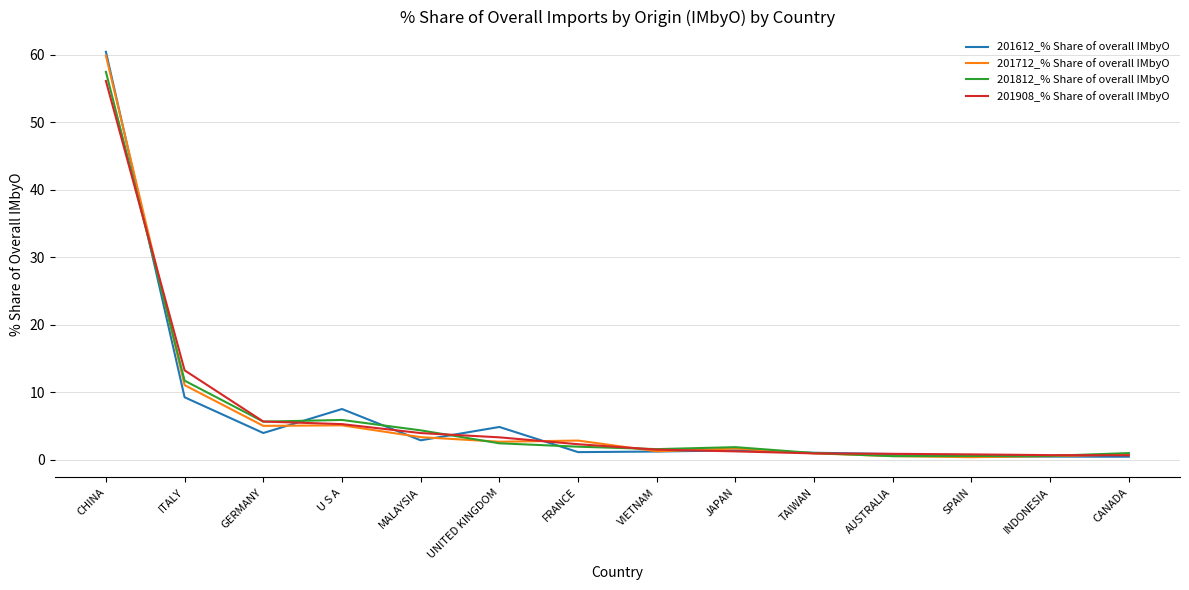

The 201812_% Share of overall IMbyO series shows 1.8 at JAPAN. True or false?

True